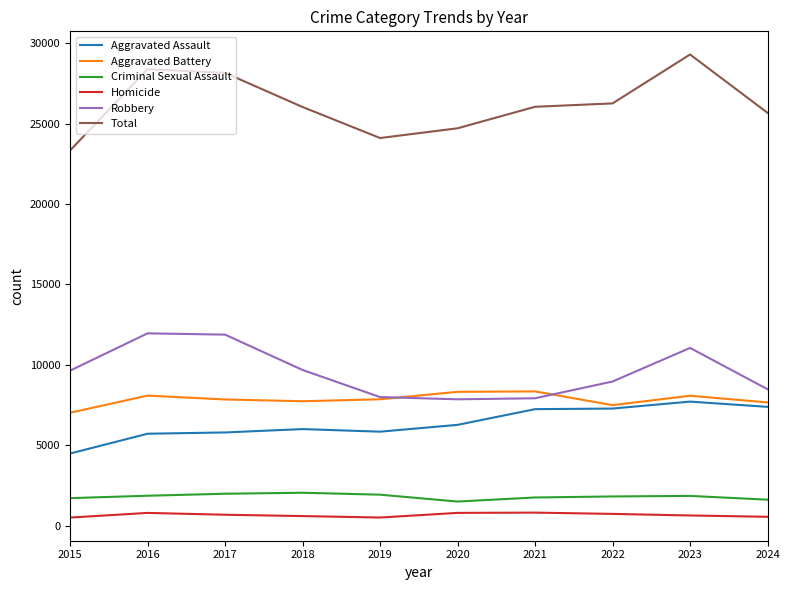

What is the difference between the Total values at 2017 and 2015?

4831